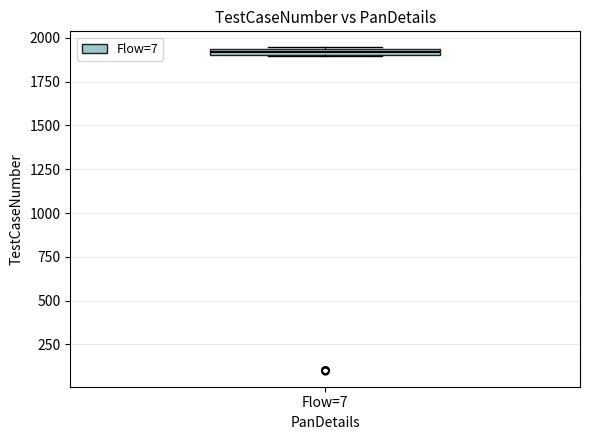

Where is the upper edge of the box for Flow=7 on the y-axis? The values are not printed on the chart, so give them approximately, as read against the axis.

1950